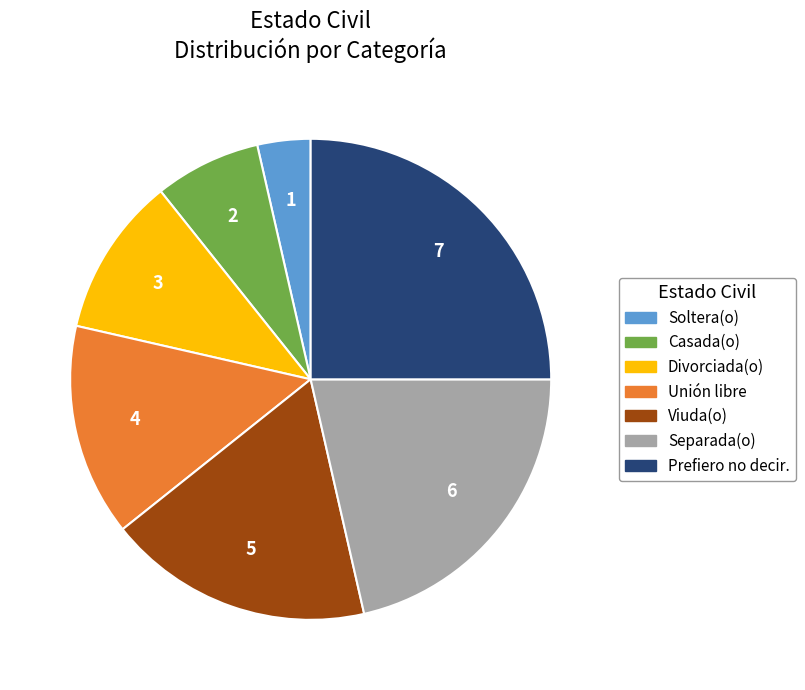

How many slices are in this pie chart?

7